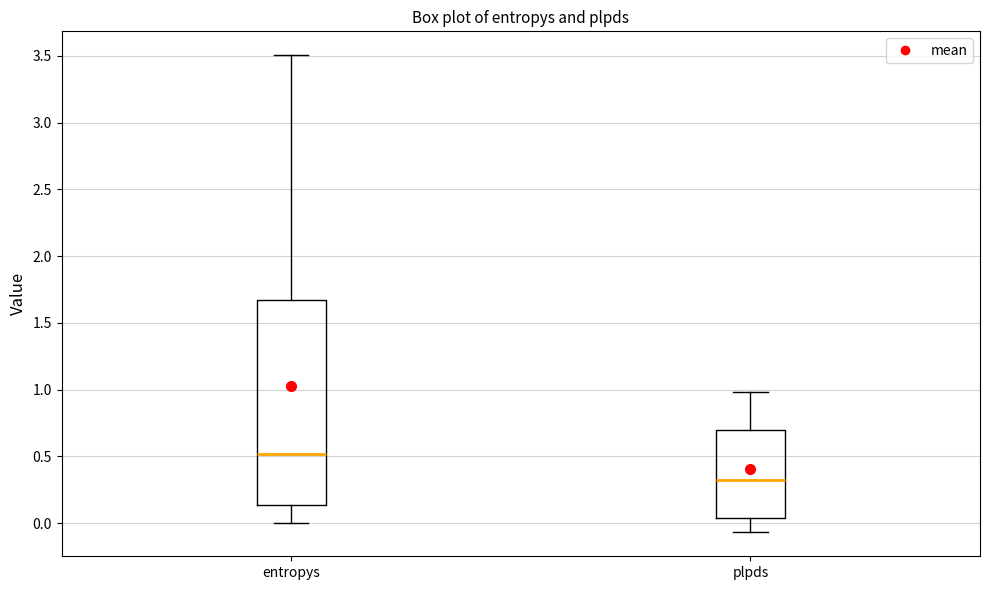

Where is the lower edge of the box for plpds on the y-axis? The values are not printed on the chart, so give them approximately, as read against the axis.

0.05